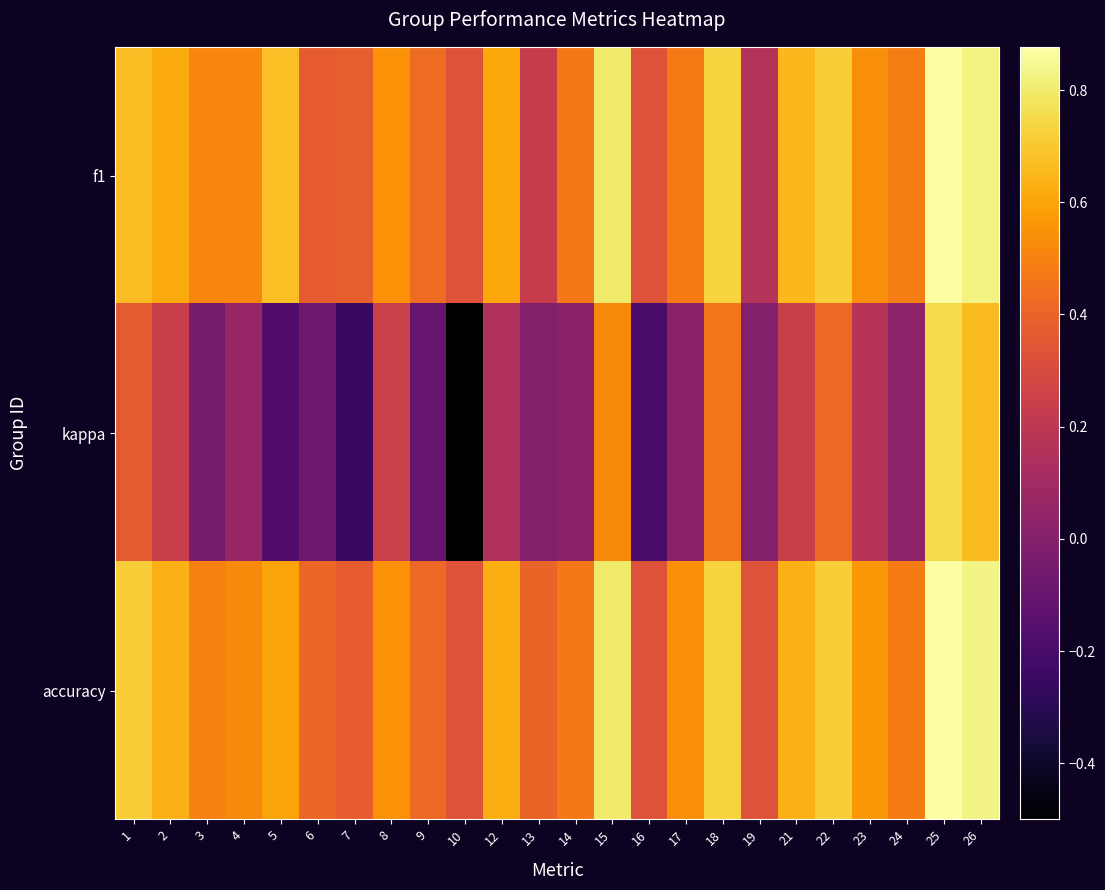

At which category is the sum across all series the highest?

25